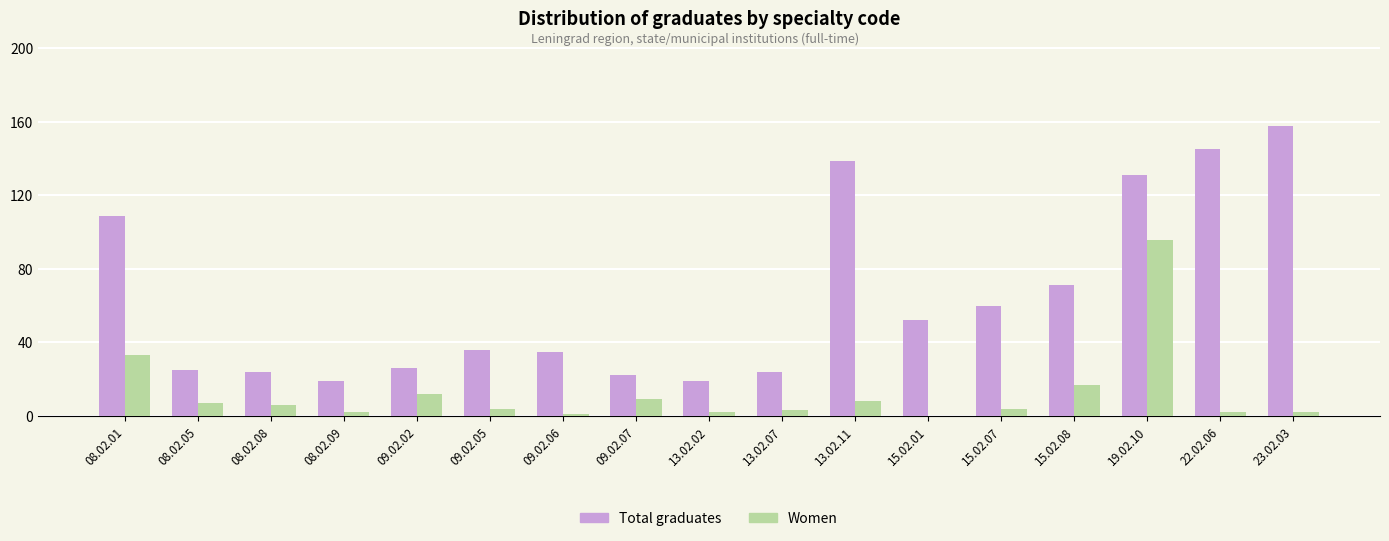

Where is Women nearest to the value 48?

08.02.01